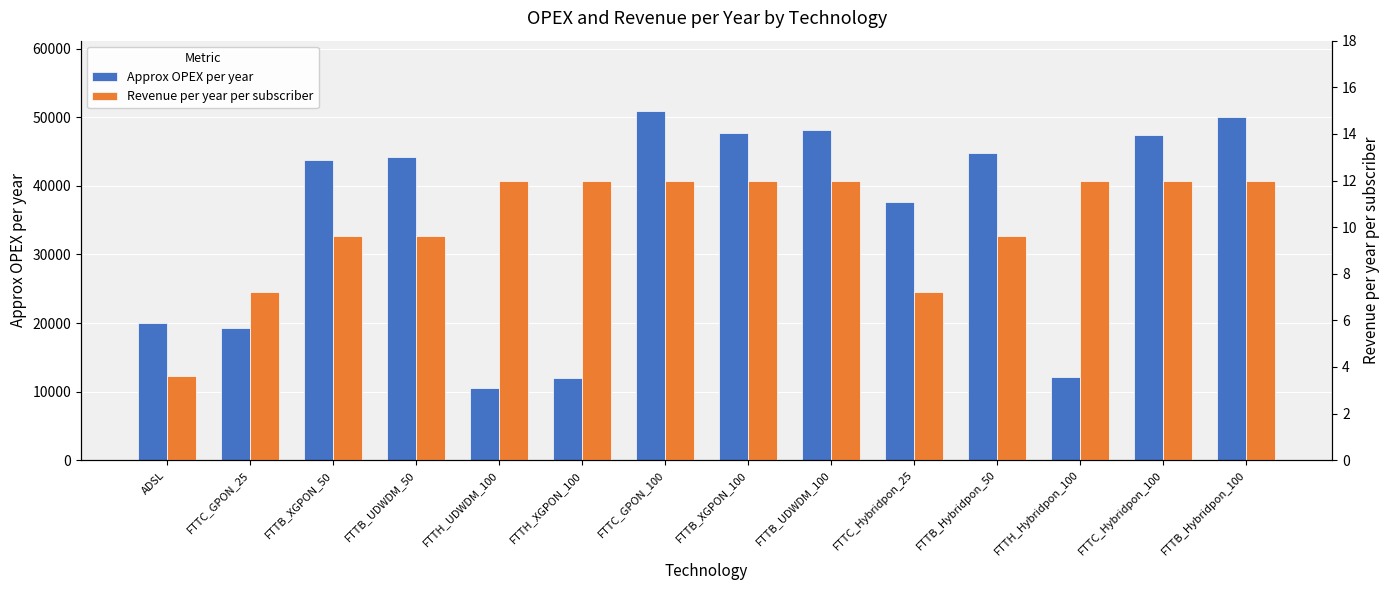

Reading right to left, extract all data points from this chart.

Approx OPEX per year: FTTB_Hybridpon_100=50088.5	FTTC_Hybridpon_100=47419.6	FTTH_Hybridpon_100=12139.8	FTTB_Hybridpon_50=44827.9	FTTC_Hybridpon_25=37682.9	FTTB_UDWDM_100=48220.3	FTTB_XGPON_100=47726.9	FTTC_GPON_100=50983.7	FTTH_XGPON_100=11938.9	FTTH_UDWDM_100=10540.8	FTTB_UDWDM_50=44248.4	FTTB_XGPON_50=43709.8	FTTC_GPON_25=19283.0	ADSL=20000.0
Revenue per year per subscriber: FTTB_Hybridpon_100=12.0	FTTC_Hybridpon_100=12.0	FTTH_Hybridpon_100=12.0	FTTB_Hybridpon_50=9.6	FTTC_Hybridpon_25=7.2	FTTB_UDWDM_100=12.0	FTTB_XGPON_100=12.0	FTTC_GPON_100=12.0	FTTH_XGPON_100=12.0	FTTH_UDWDM_100=12.0	FTTB_UDWDM_50=9.6	FTTB_XGPON_50=9.6	FTTC_GPON_25=7.2	ADSL=3.6